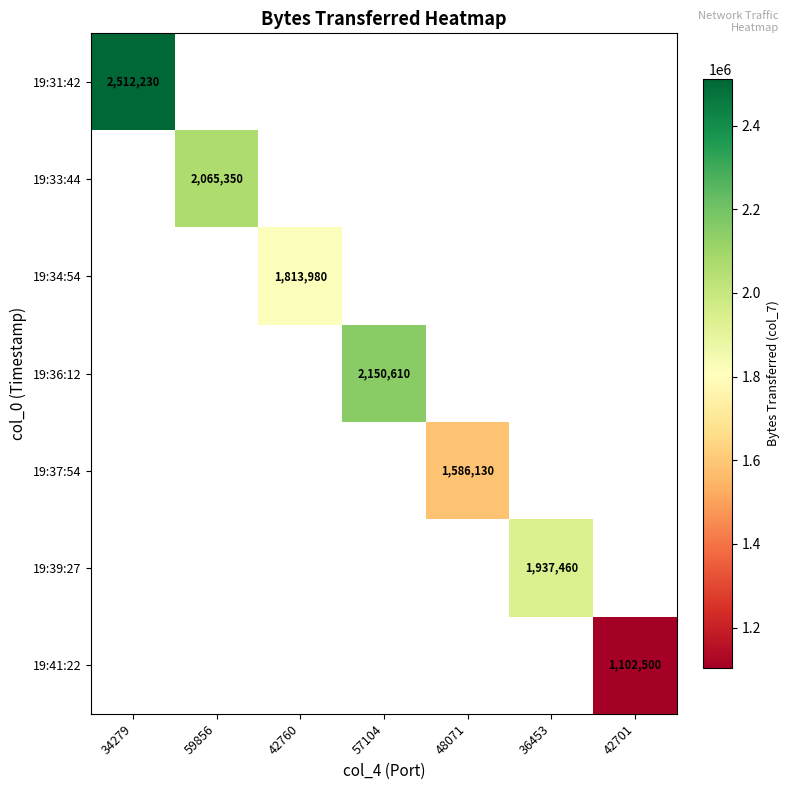

True or false: 19:39:27 has a value of 1274633.1 at 36453.

False